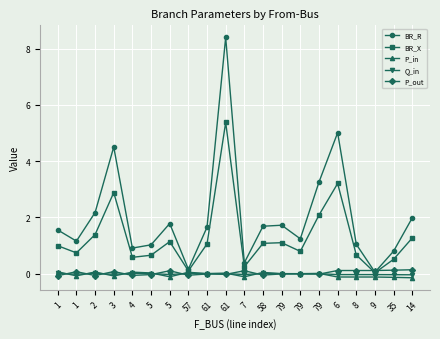

Count the number of categories in the chart.

20